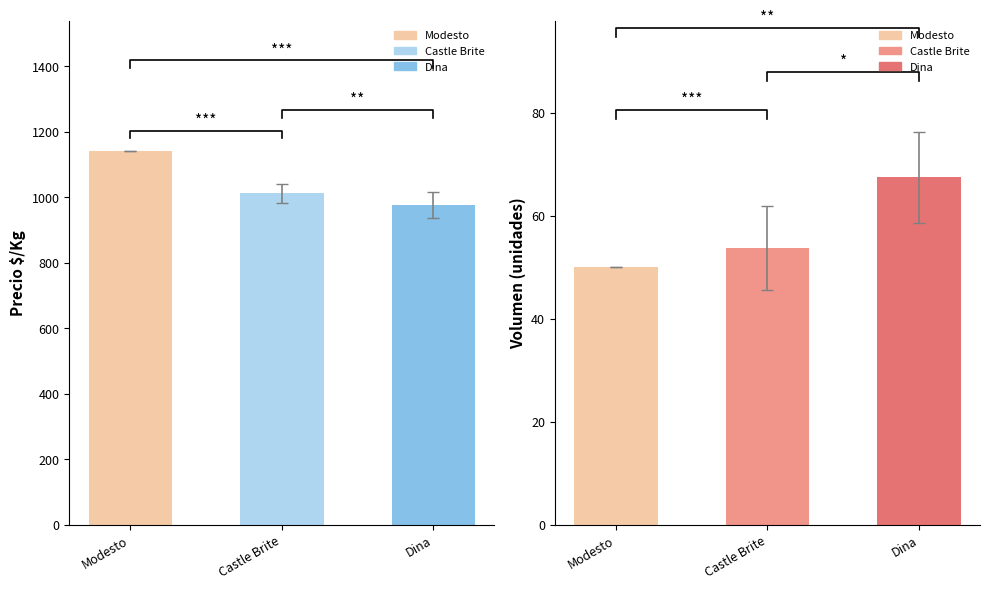

What is the greatest value displayed?

1139.0